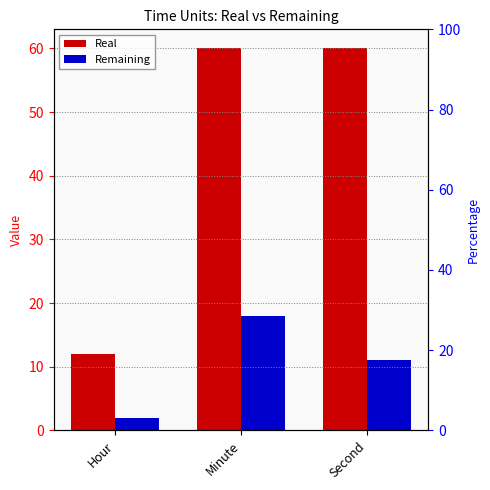

Which category has the highest value across all series?

Minute